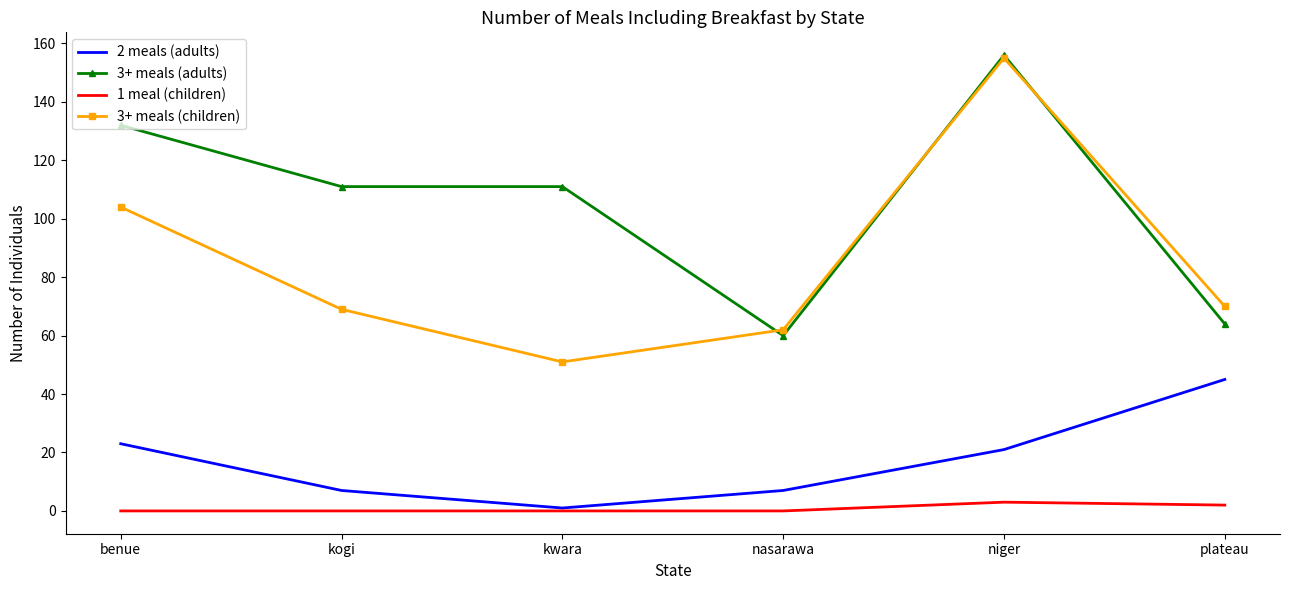

True or false: 2 meals (adults) and 3+ meals (children) cross at least once.

False